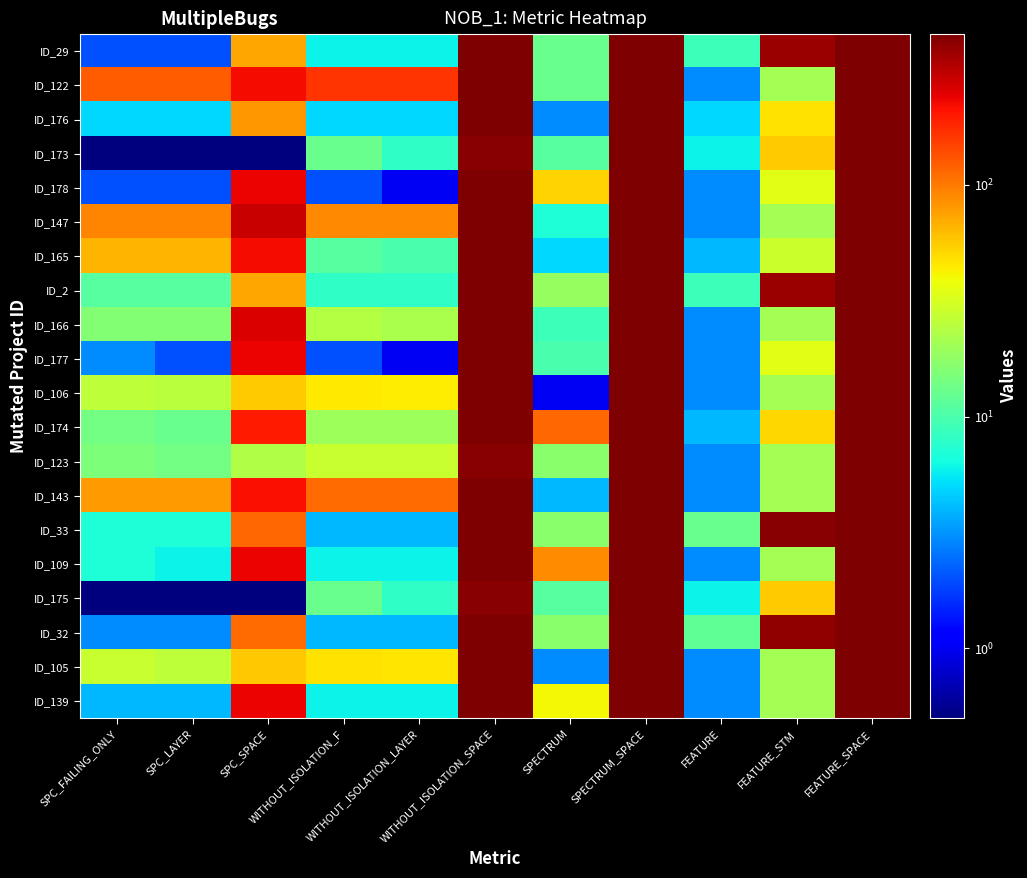

How many data points does each series have?

11